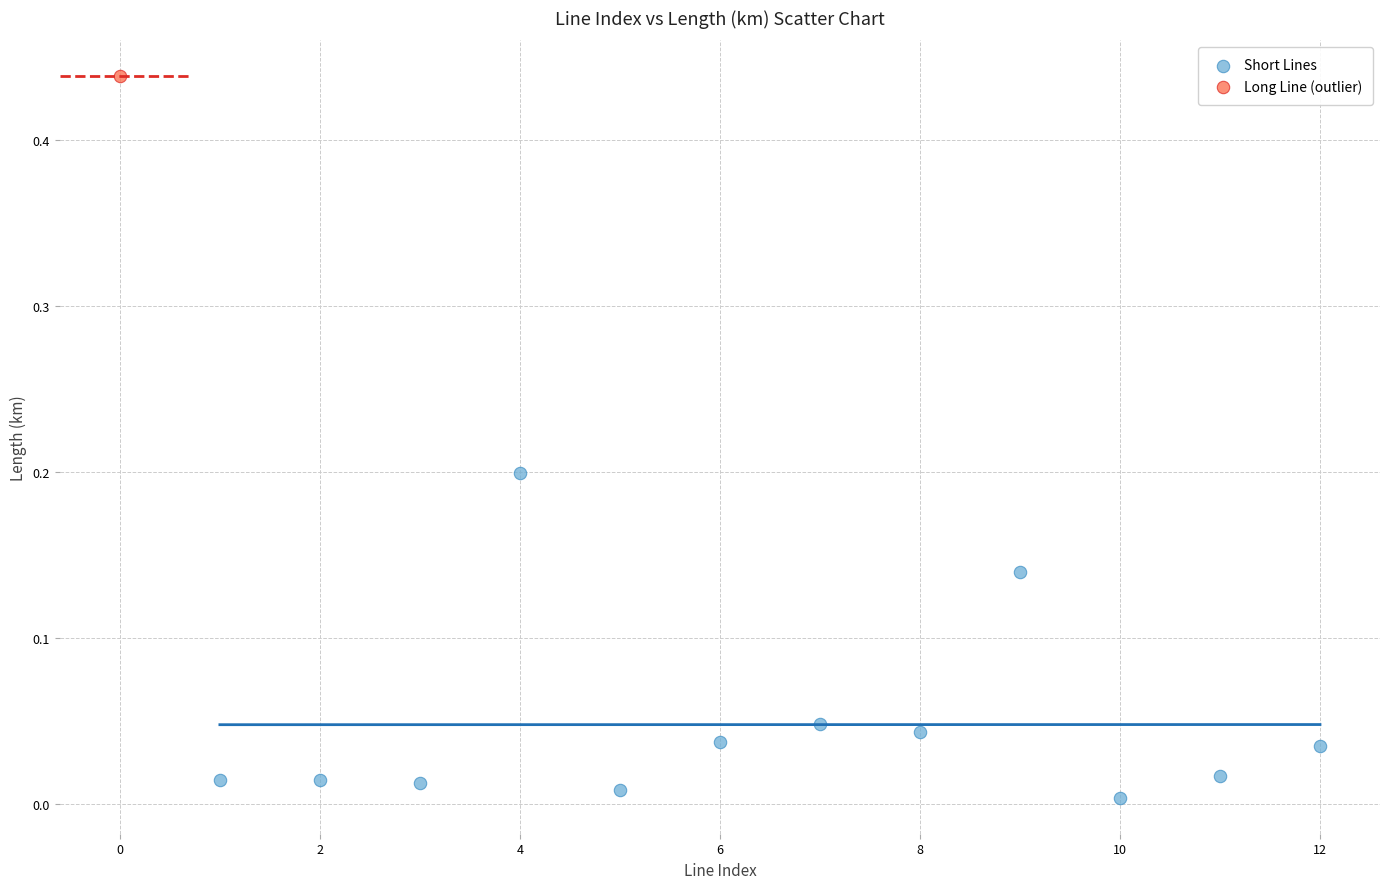

What are all the series names shown in the legend?

Short Lines, Long Line (outlier)